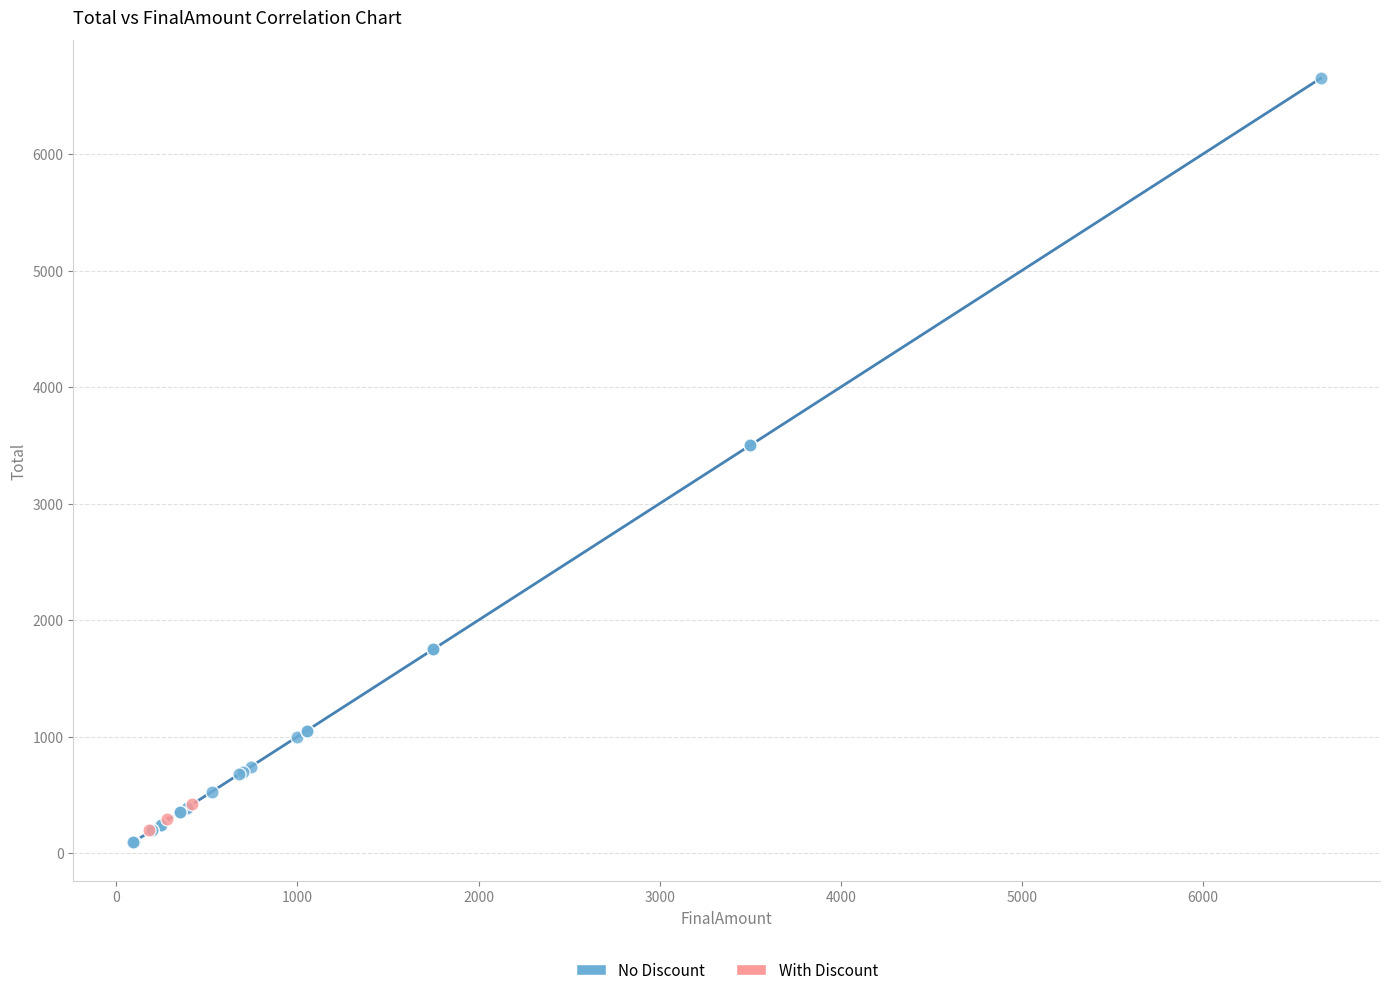

Which series has the widest spread of Y values?

No Discount